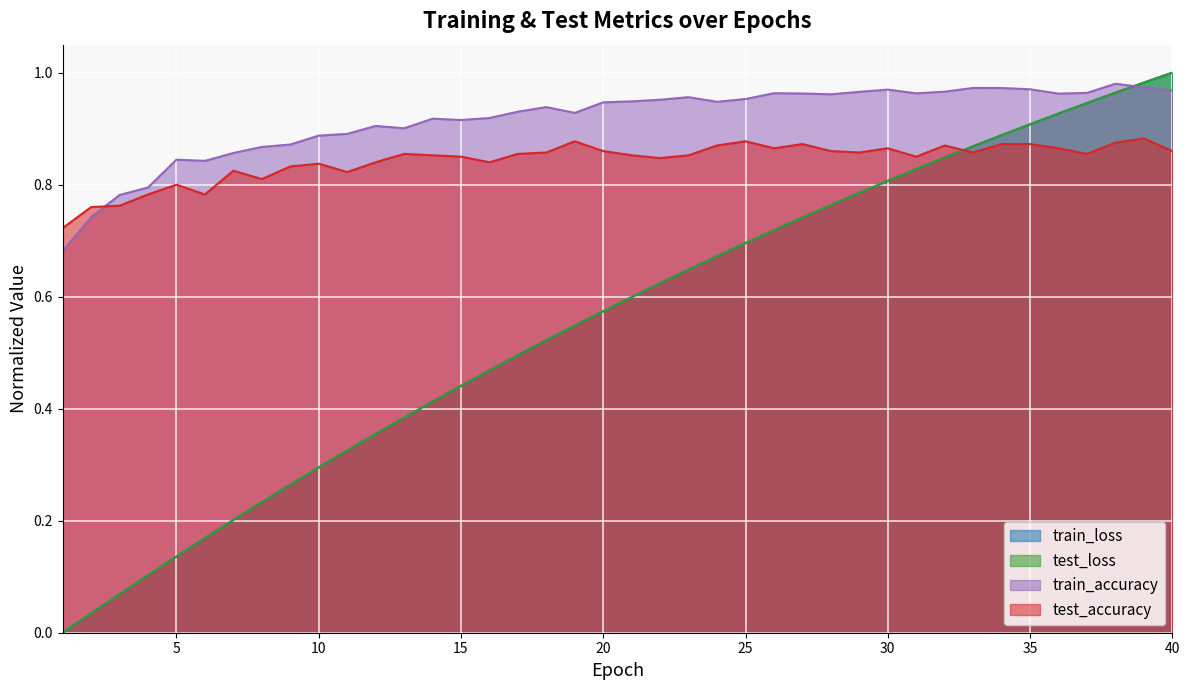

How many interior local valleys does the test_accuracy series have?

10